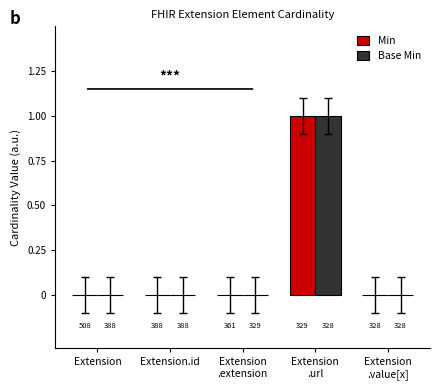

Are the bars grouped side by side (vs. stacked)?

Yes